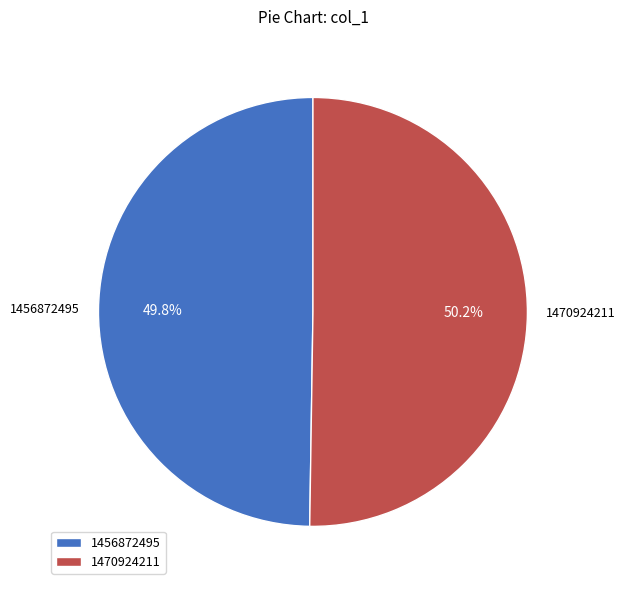

Do 1470924211 and 1456872495 together represent more than half of the pie?

Yes